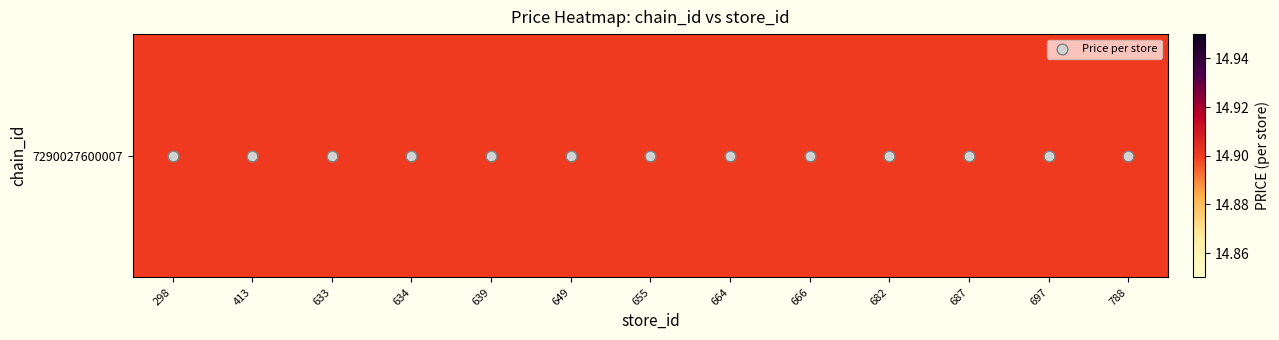

Which series has the largest total across all categories?

7290027600007